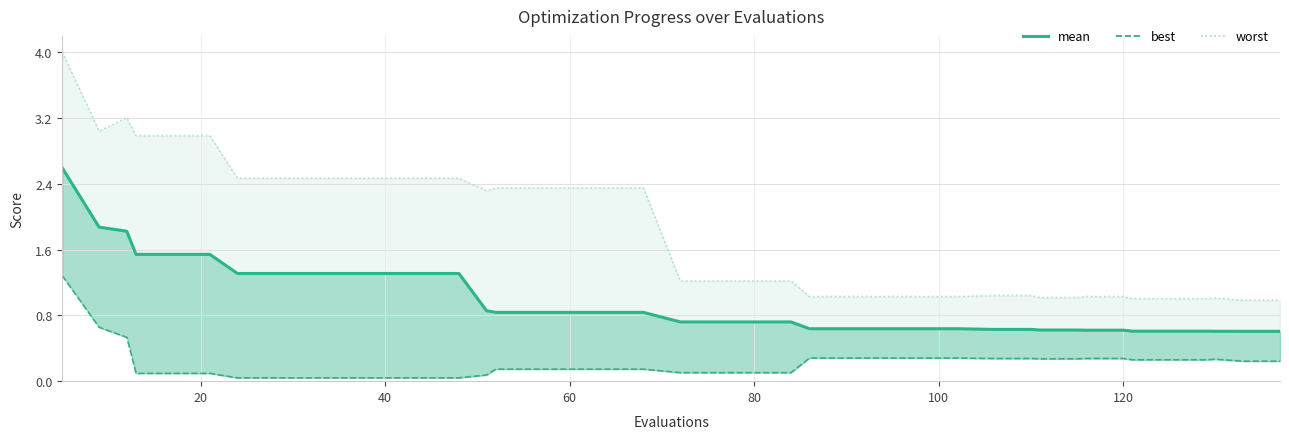

At how many categories does at least one series exceed 2?

19